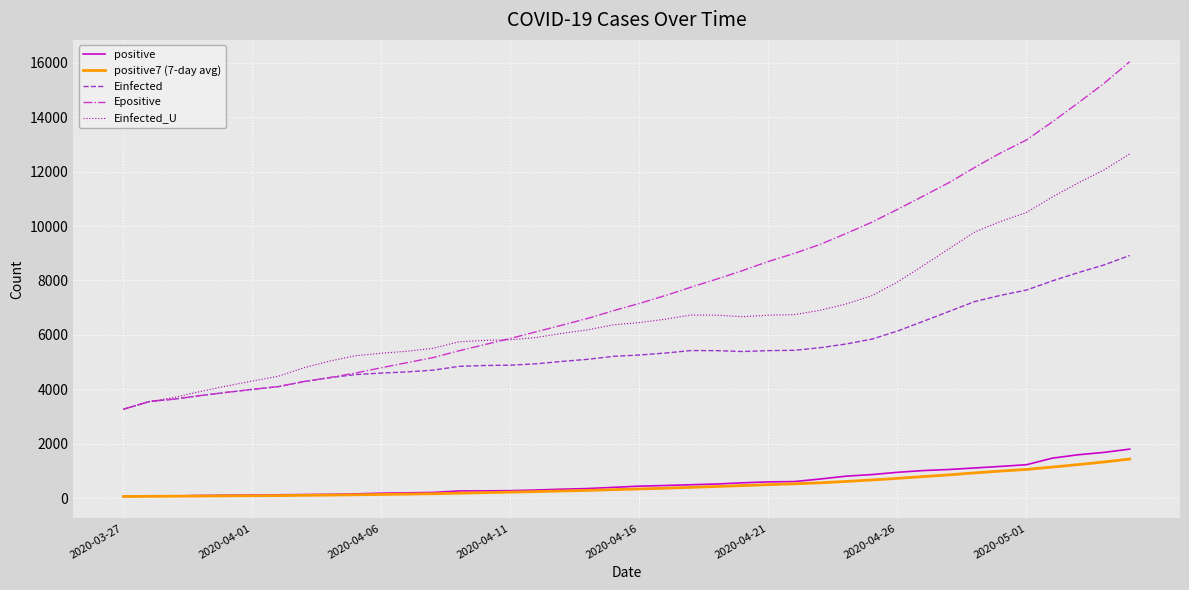

True or false: Einfected_U and positive cross at least once.

False